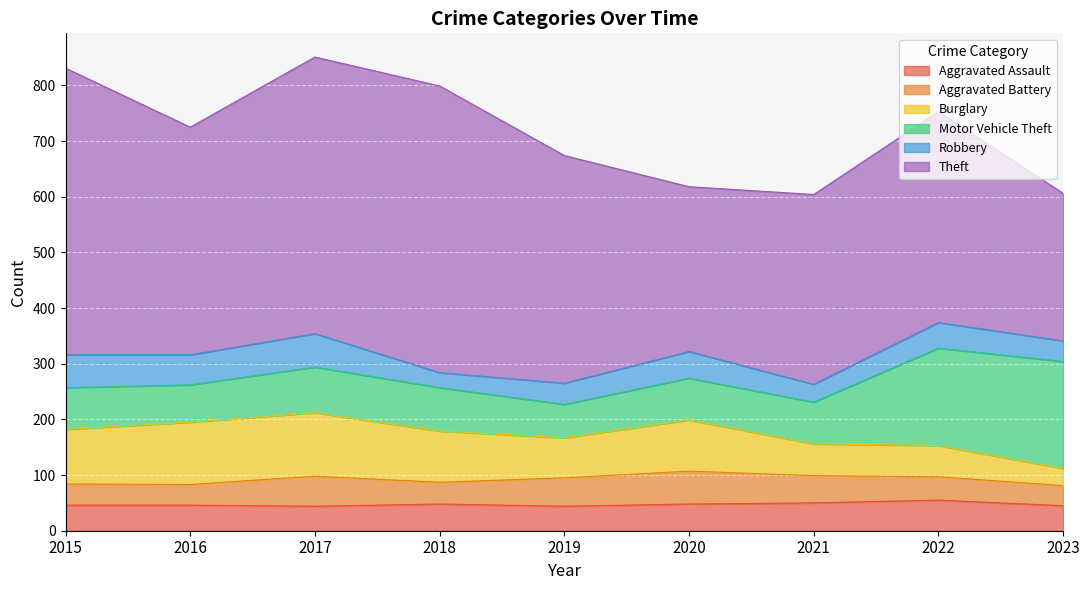

Is it true that Motor Vehicle Theft equals 133 at 2021?

False